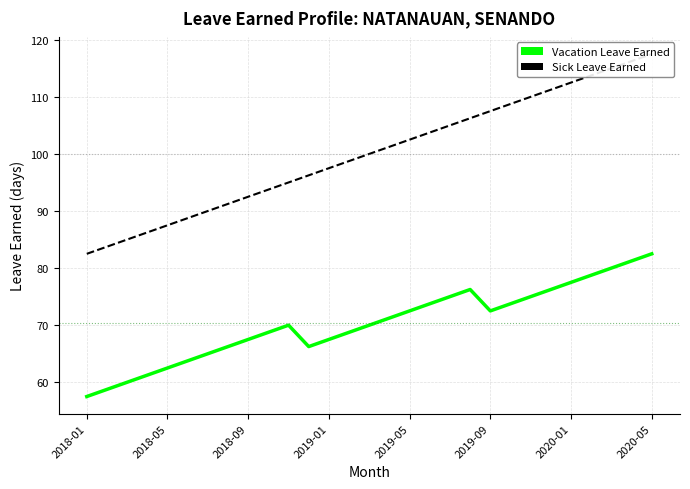

True or false: Vacation Leave Earned has a value of 75.0 at 18.

True